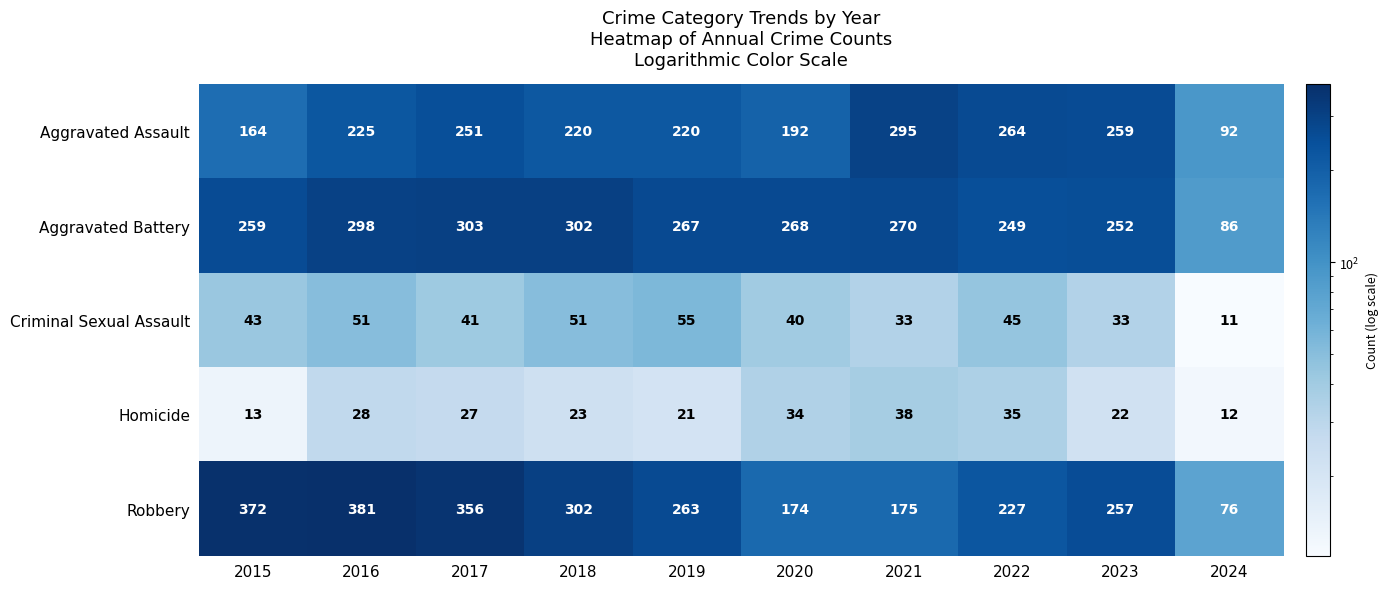

What is the smallest value displayed?

11